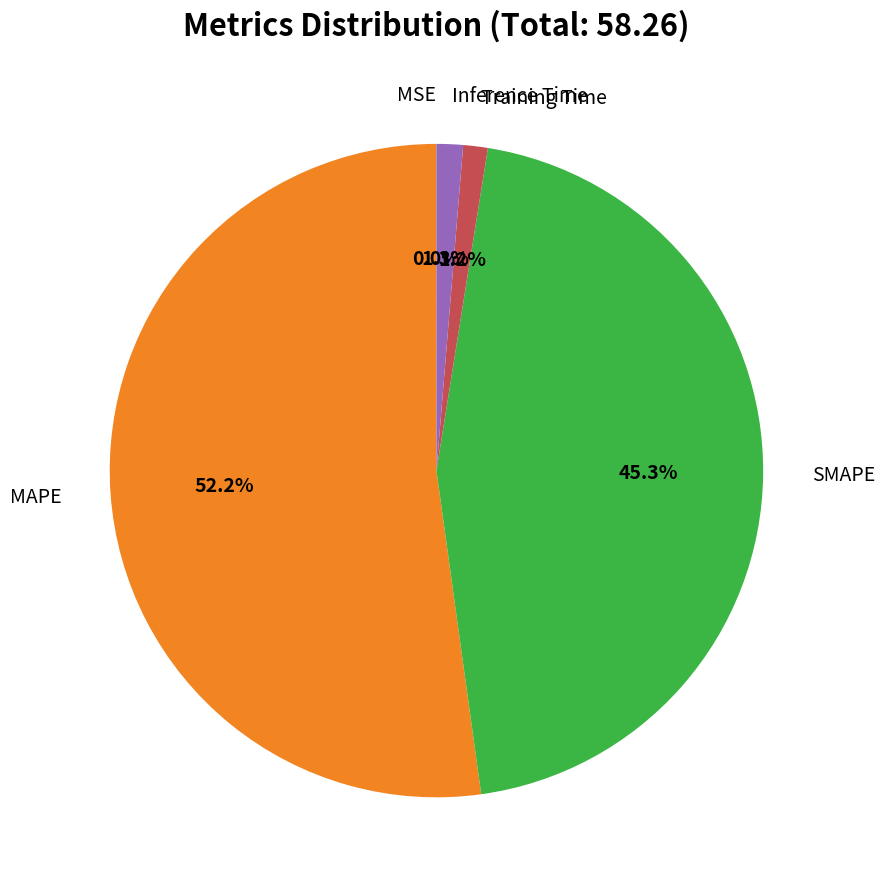

Is there any slice that represents more than half of the pie?

Yes